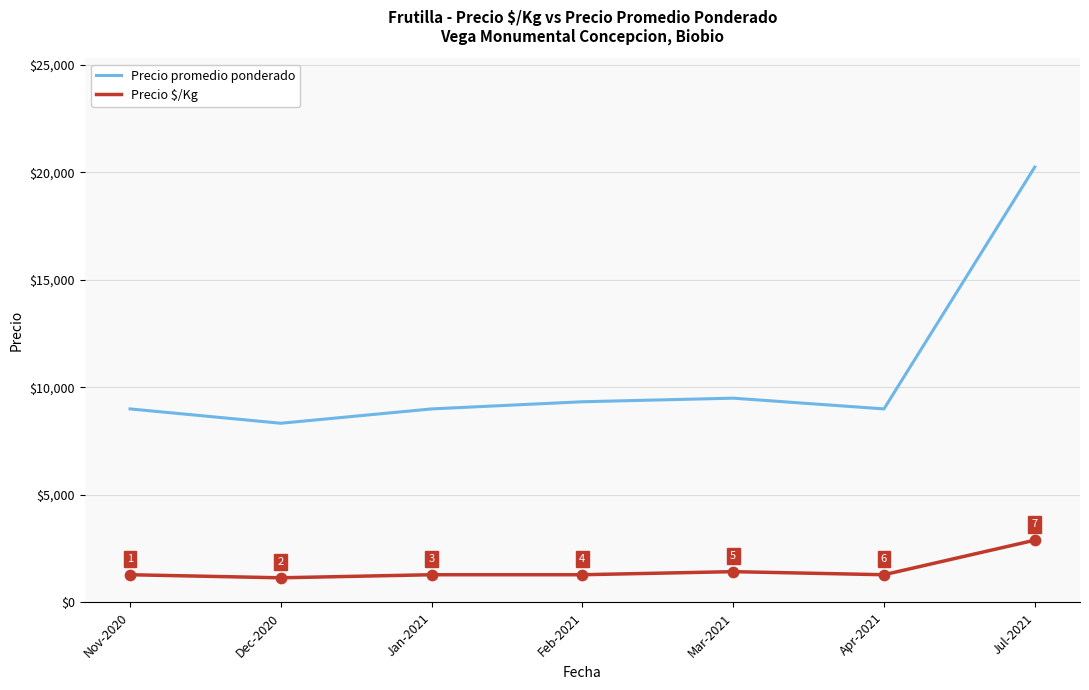

Is the value of Precio $/Kg at Feb-2021 greater than the value of Precio promedio ponderado at Dec-2020?

No